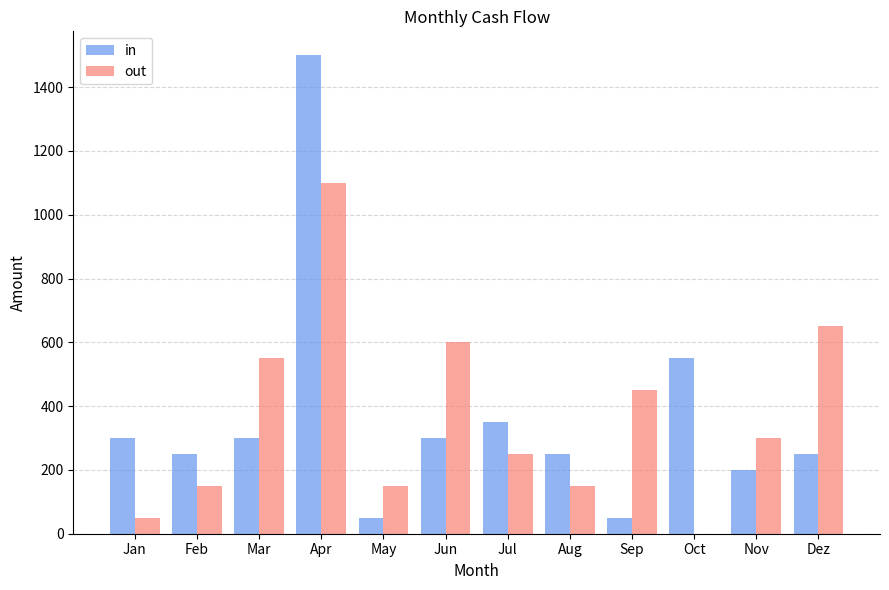

Count the number of categories in the chart.

12